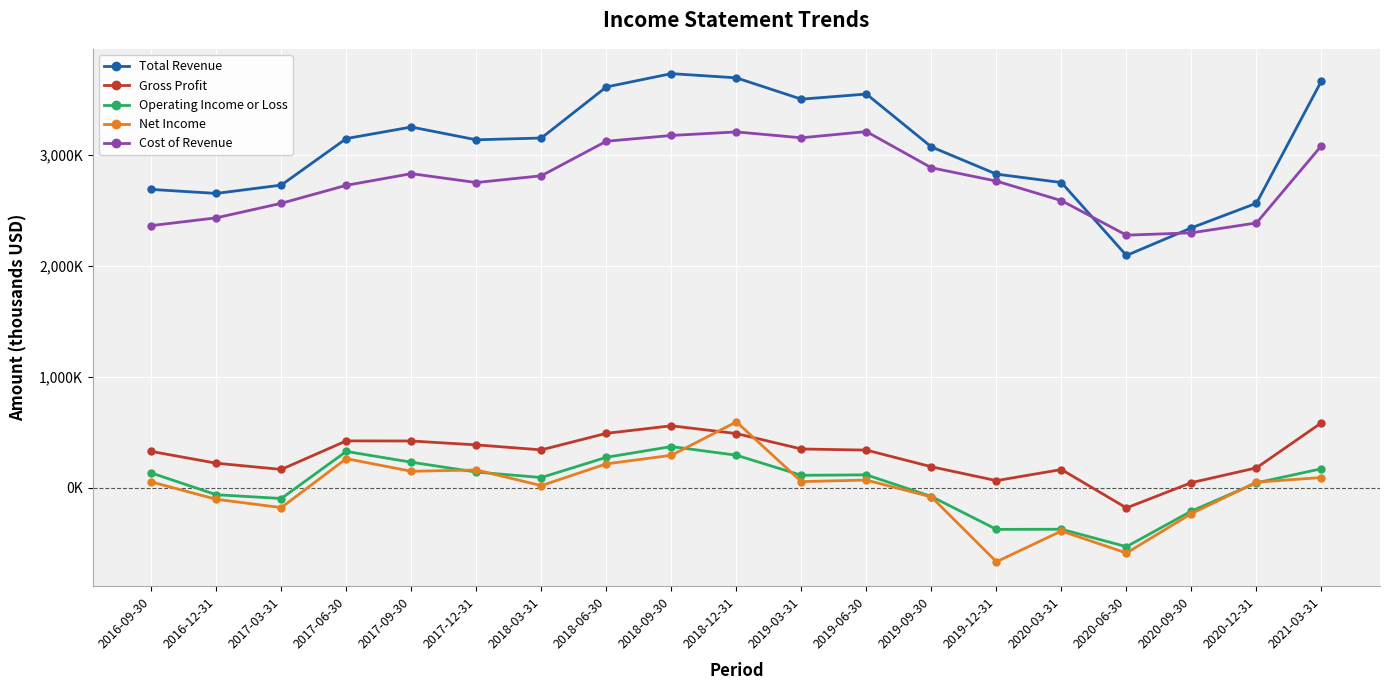

Which has a higher value, 2019-03-31 or 2020-06-30?

2019-03-31